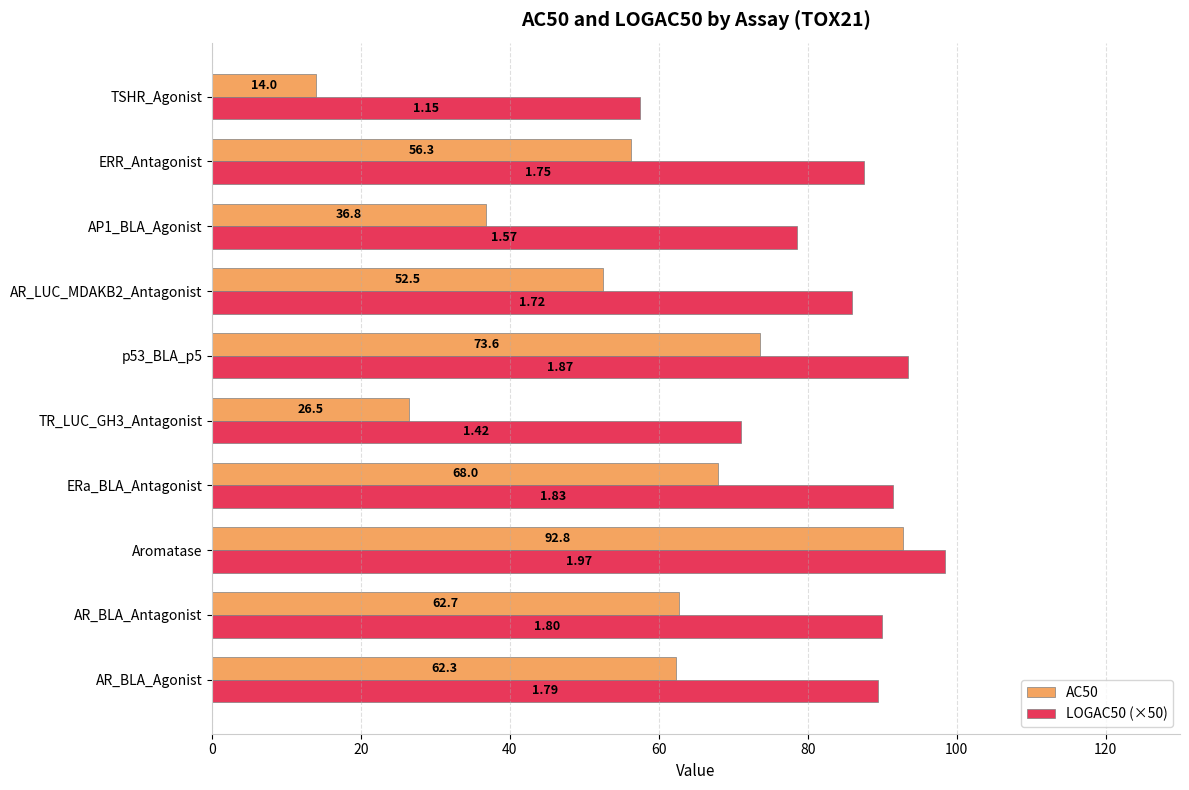

What is the difference between the maximum and minimum values in the AC50 series?

78.8